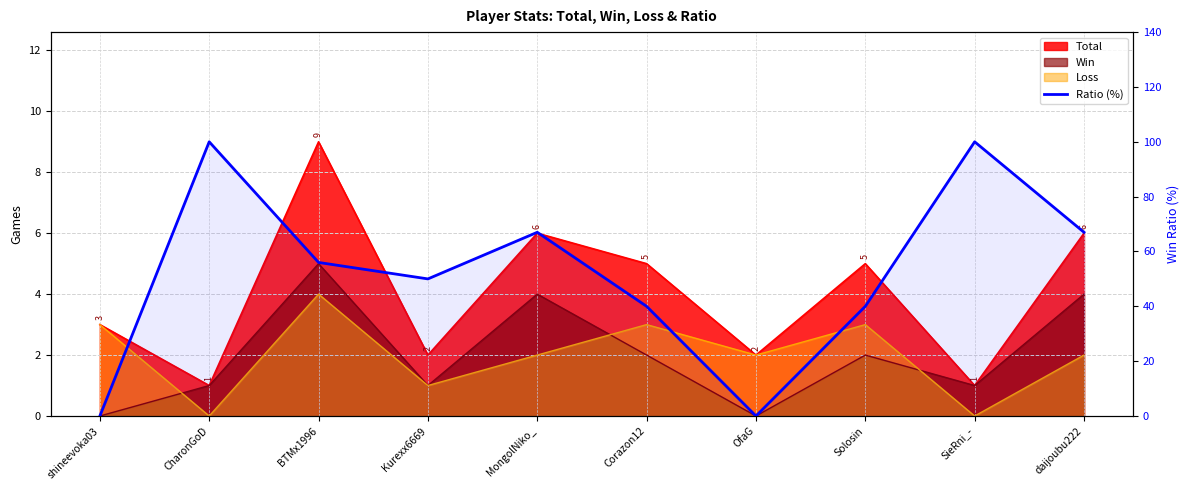

What is the difference between the maximum and minimum values?

100